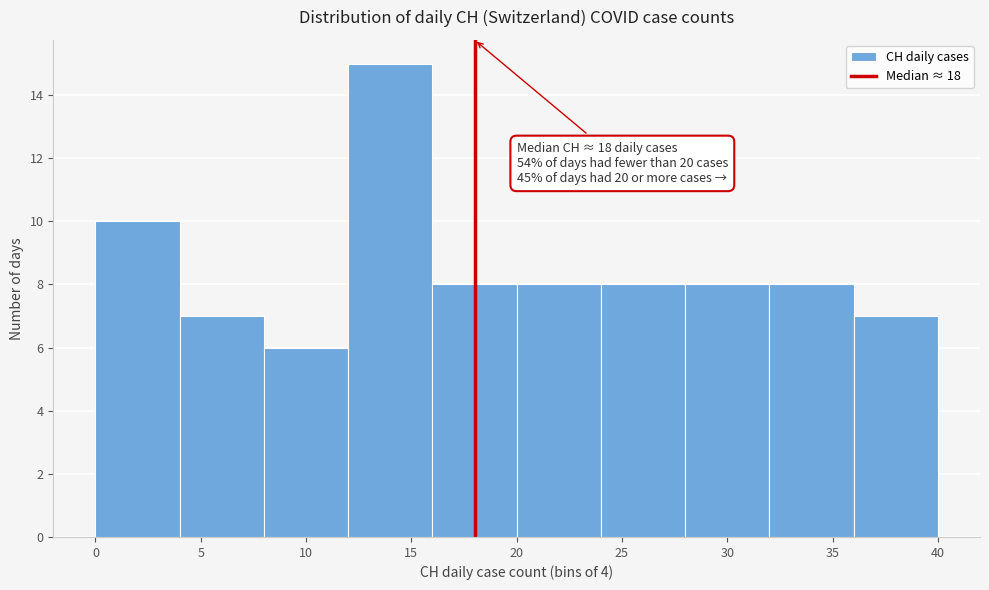

Over which range of the x-axis is the bar tallest?

12 to 16